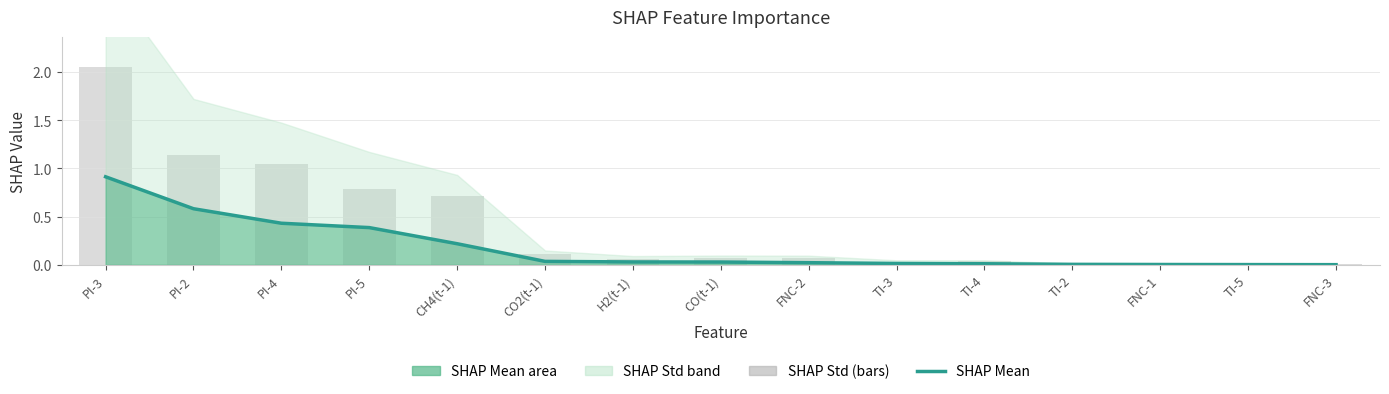

At how many categories does at least one series exceed 1?

3